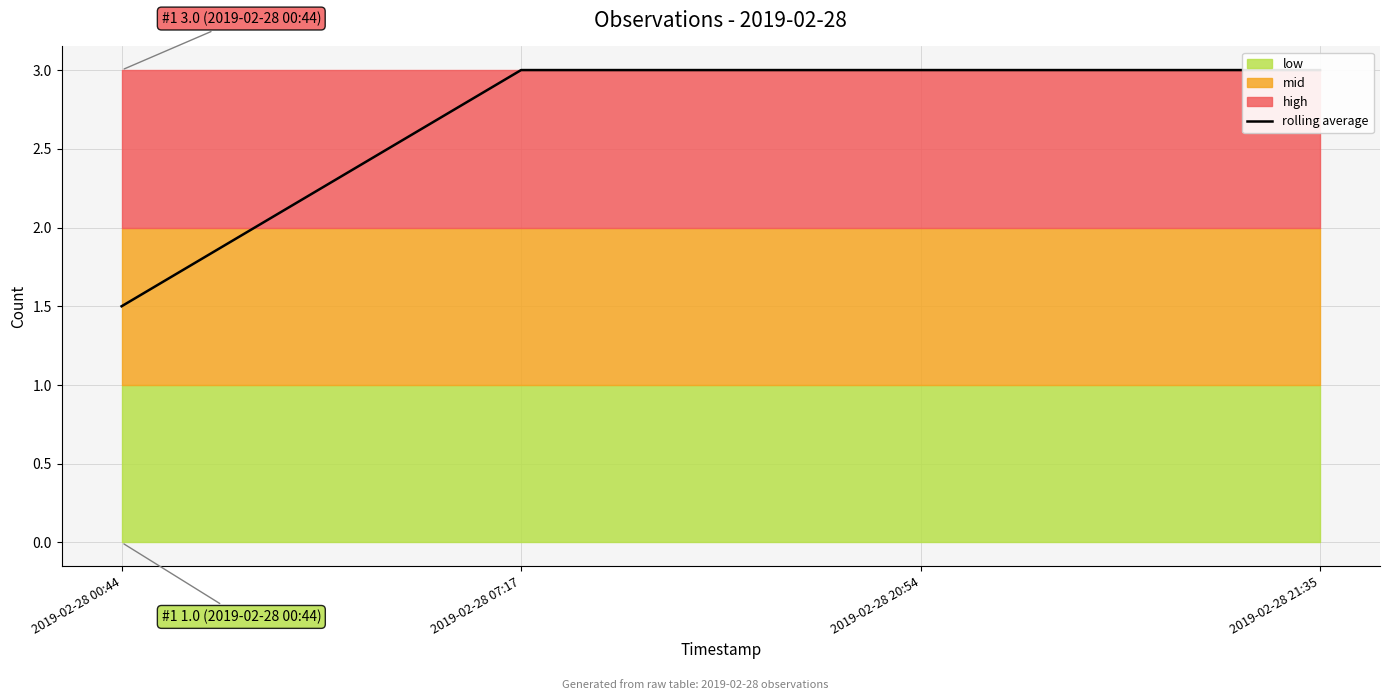

At which label is the value closest to 2?

2019-02-28 00:44